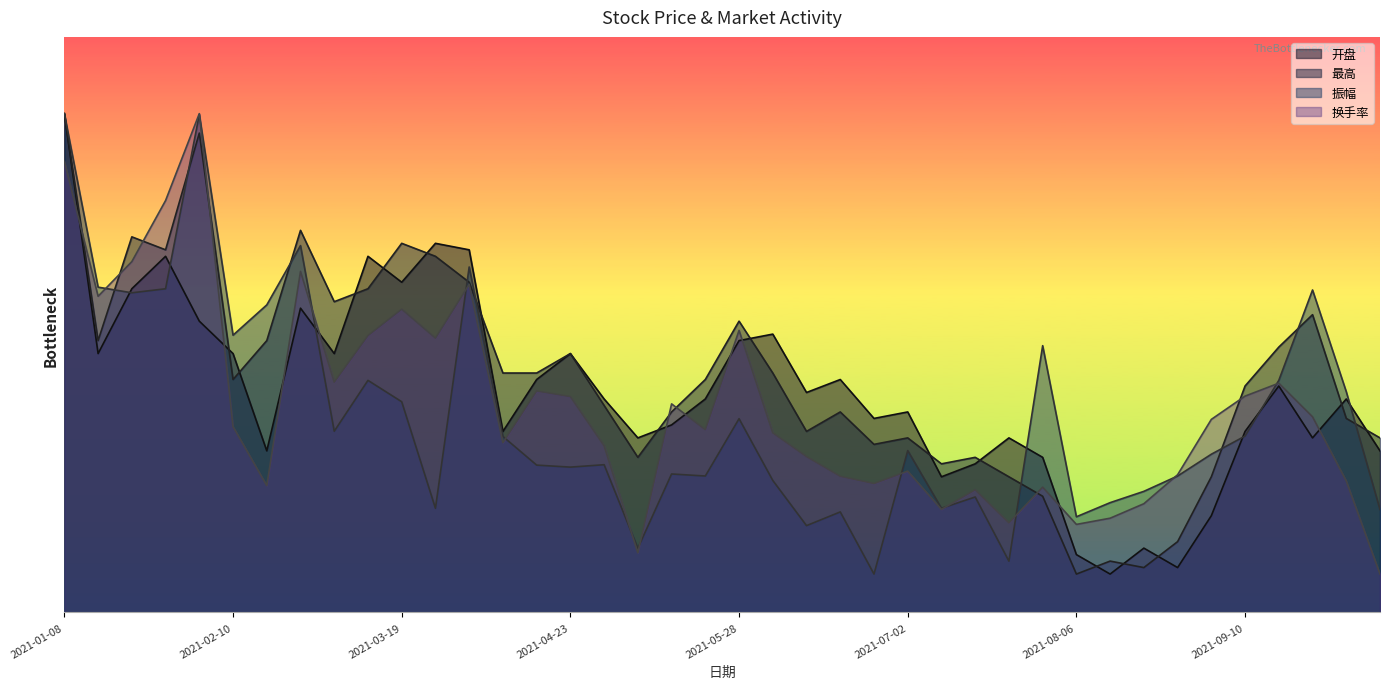

At which category does 开盘 reach its first local valley?

2021-01-15